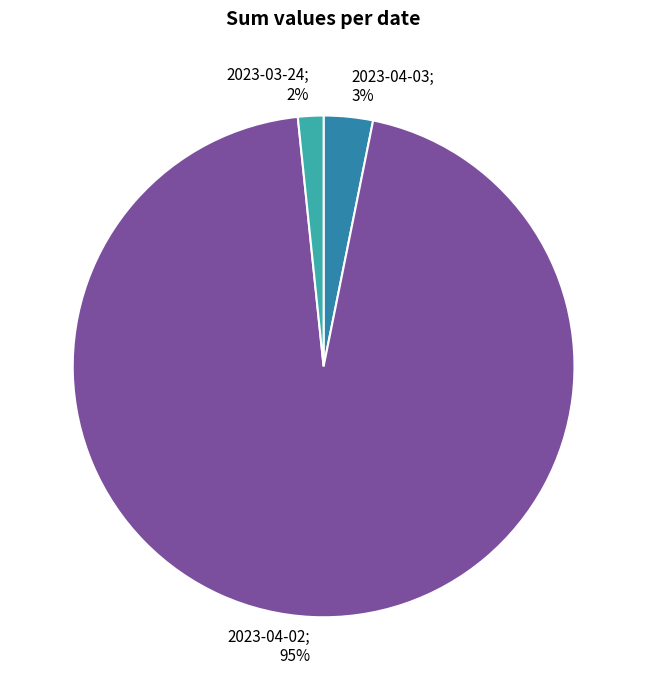

To the nearest percent, what is the average slice percentage?

33%